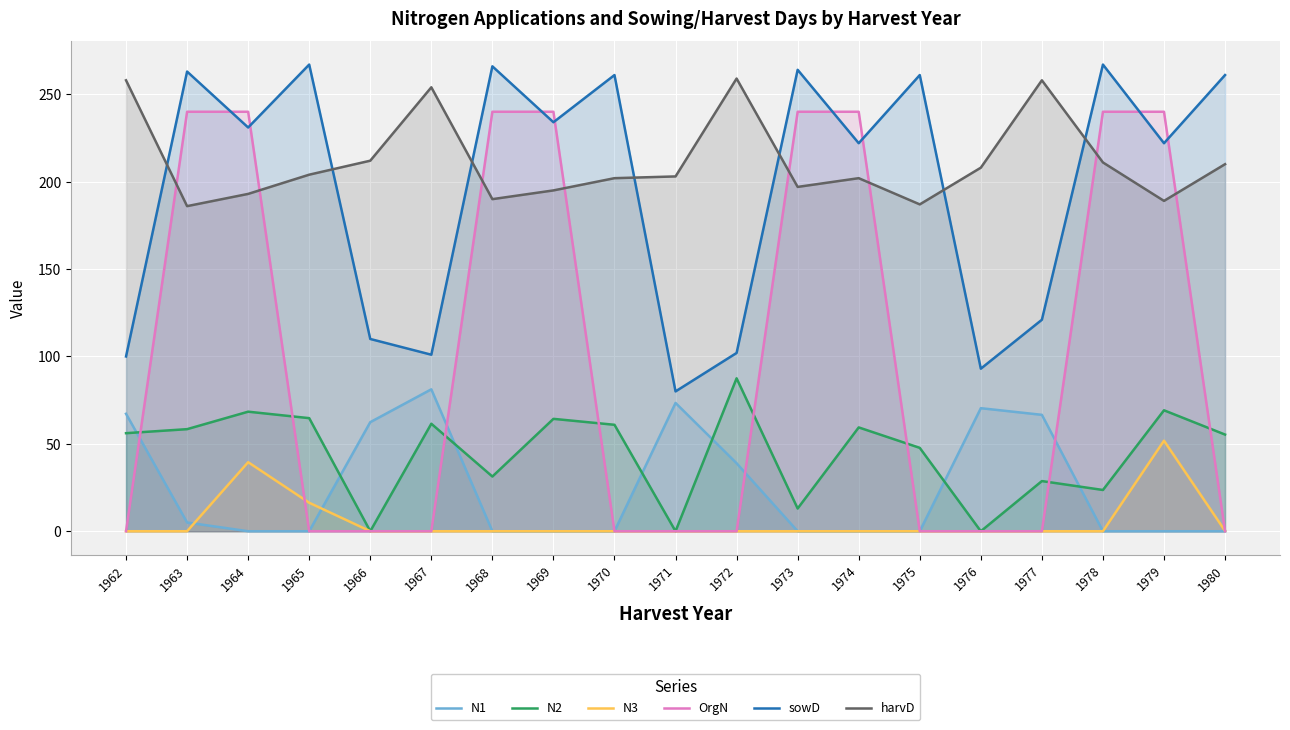

Reading left to right, what are all the values shown in this chart?

N1: 67.2	5.0	0.0	0.0	62.4	81.2	0.0	0.0	0.0	73.4	38.9	0.0	0.0	0.0	70.4	66.6	0.0	0.0	0.0
N2: 56.1	58.4	68.4	64.7	0.0	61.5	31.3	64.3	60.9	0.0	87.5	13.0	59.4	47.7	0.0	28.7	23.6	69.2	55.3
N3: 0.0	0.0	39.5	16.3	0.0	0.0	0.0	0.0	0.0	0.0	0.0	0.0	0.0	0.0	0.0	0.0	0.0	51.8	0.2
OrgN: 0.0	240.0	240.0	0.0	0.0	0.0	240.0	240.0	0.0	0.0	0.0	240.0	240.0	0.0	0.0	0.0	240.0	240.0	0.0
sowD: 100.0	263.0	231.0	267.0	110.0	101.0	266.0	234.0	261.0	80.0	102.0	264.0	222.0	261.0	93.0	121.0	267.0	222.0	261.0
harvD: 258.0	186.0	193.0	204.0	212.0	254.0	190.0	195.0	202.0	203.0	259.0	197.0	202.0	187.0	208.0	258.0	211.0	189.0	210.0